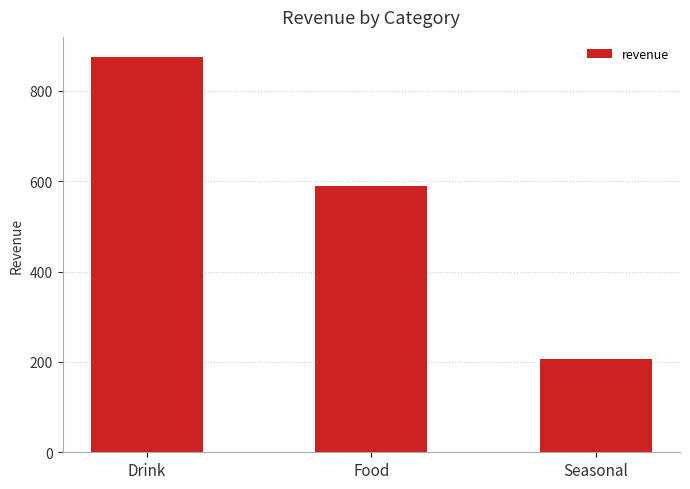

Where is the data nearest to the value 541?

Food